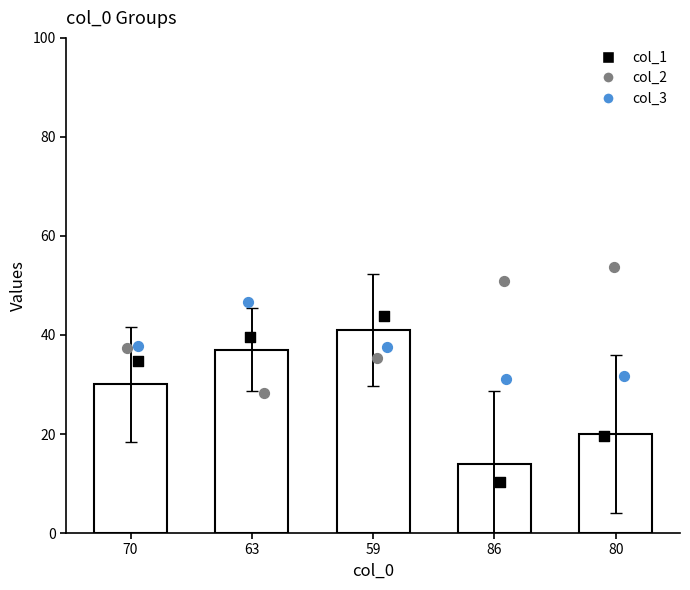

Which series has the largest Y range (max minus min)?

col_1 pts